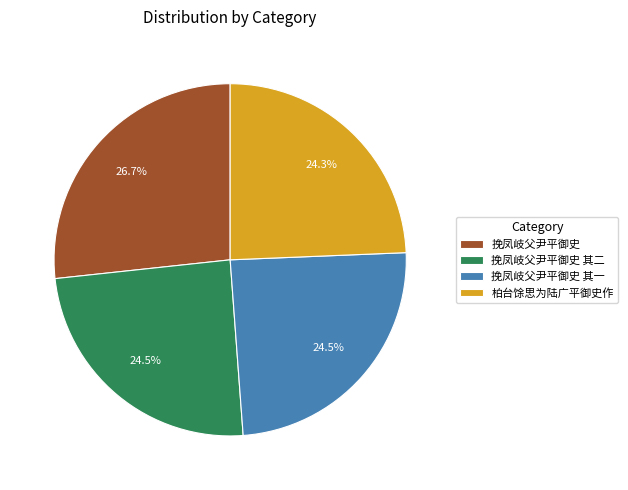

To the nearest percent, what is the difference between the largest and smallest slice percentages?

2%